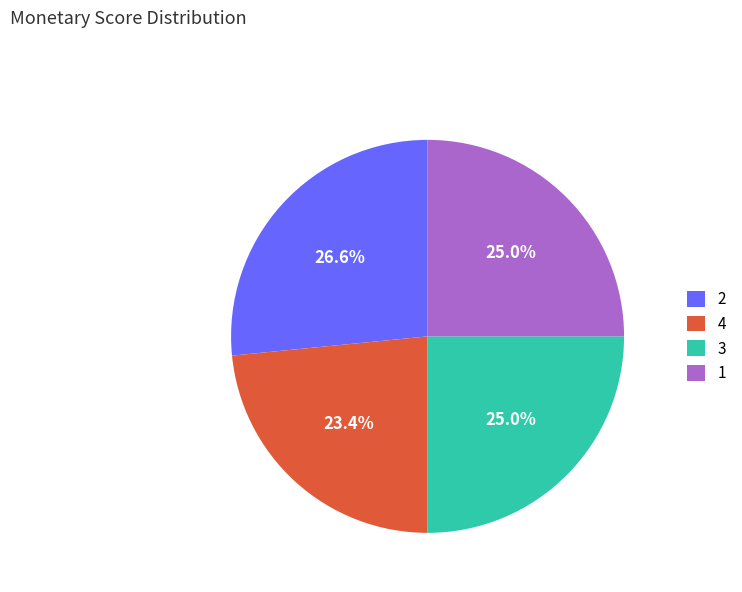

Combined, do 2 and 3 account for over 50%?

Yes